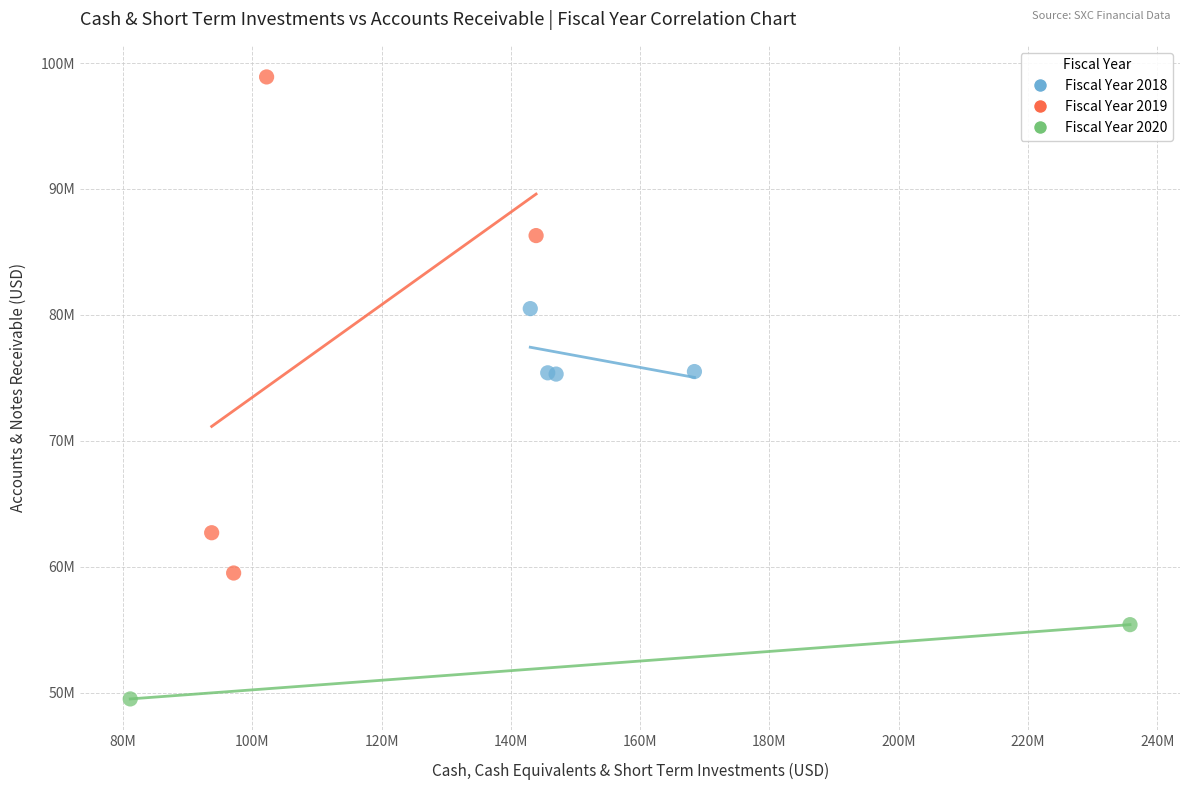

Which series has the widest spread of Y values?

Fiscal Year 2019